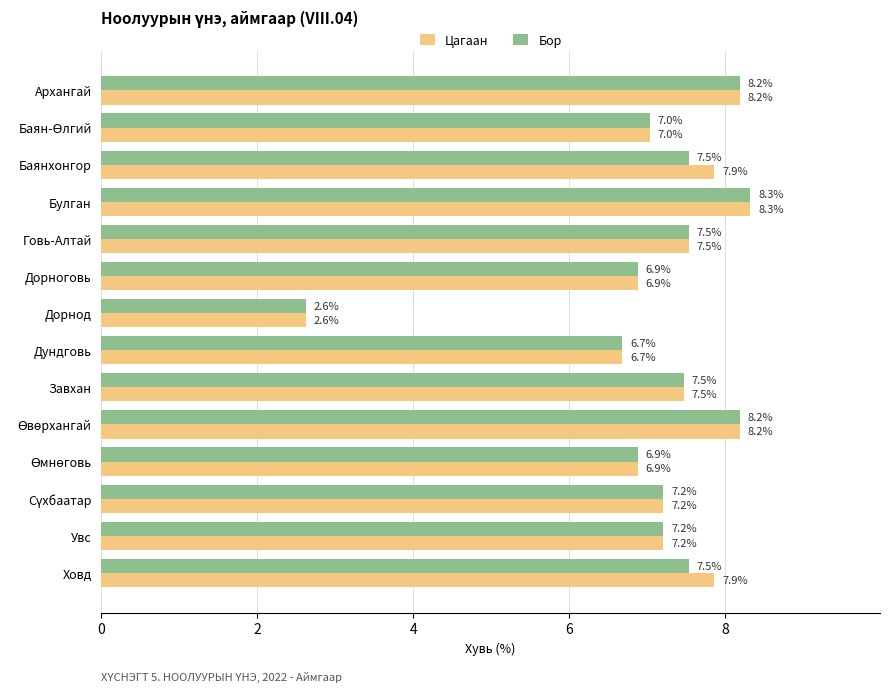

How many data points does each series have?

14